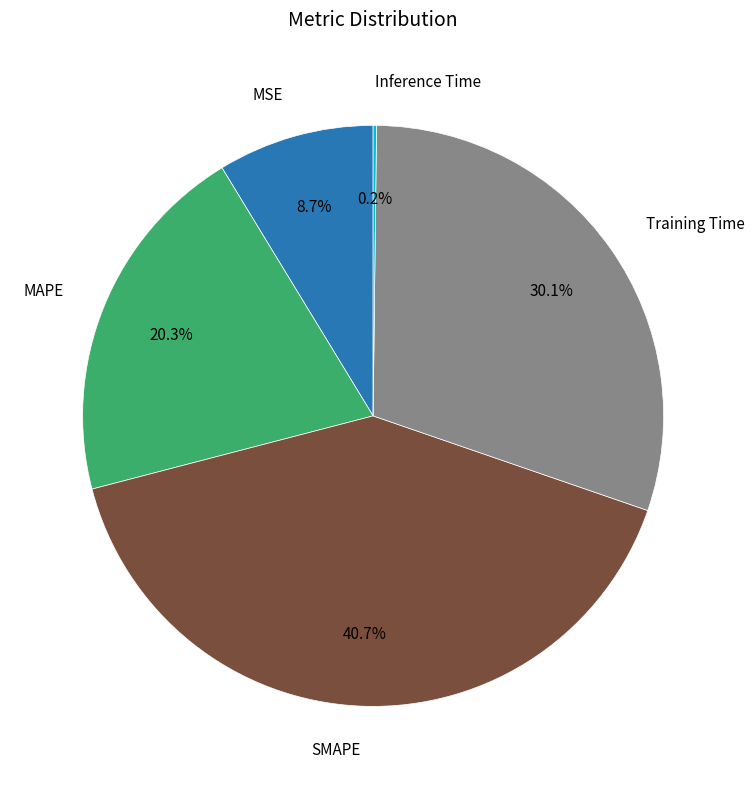

What percentage is the MSE slice, to the nearest percent?

9%